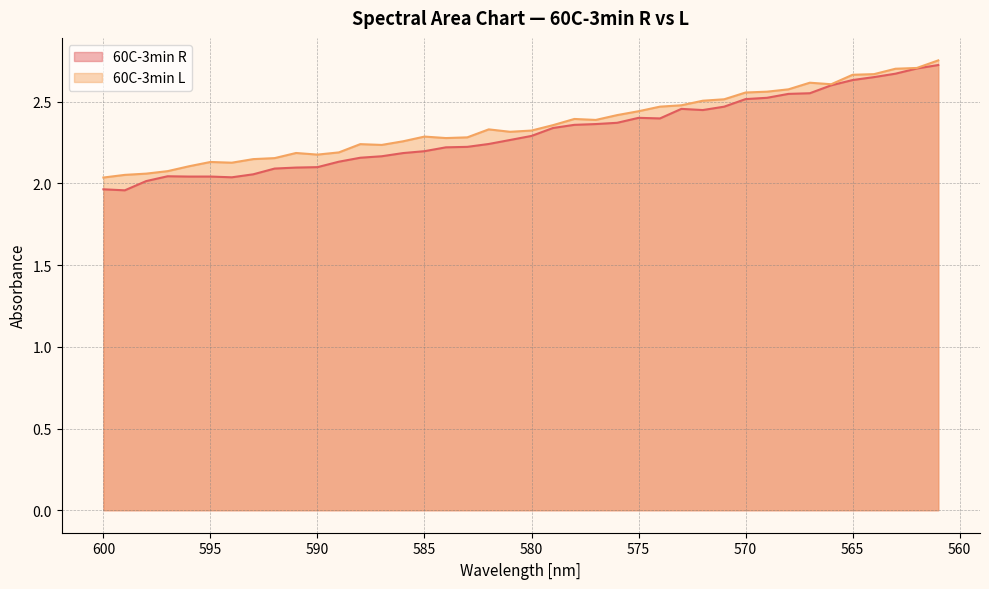

At which category is the sum across all series the highest?

561